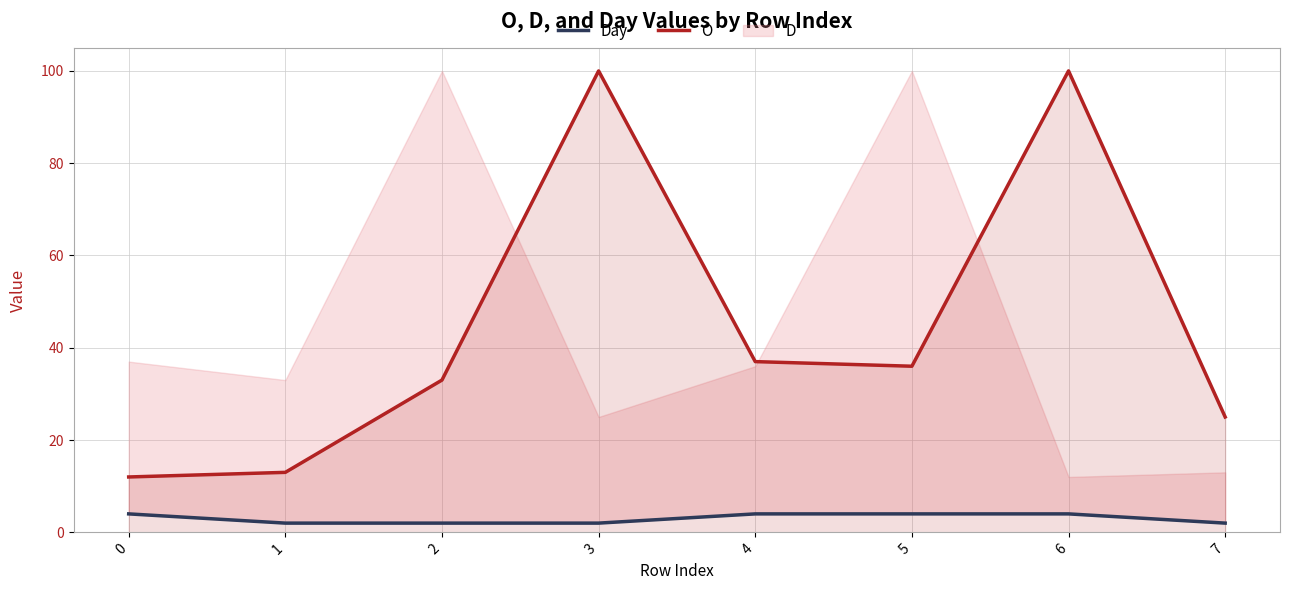

What is the value of the O point at the 2nd from the left?

13